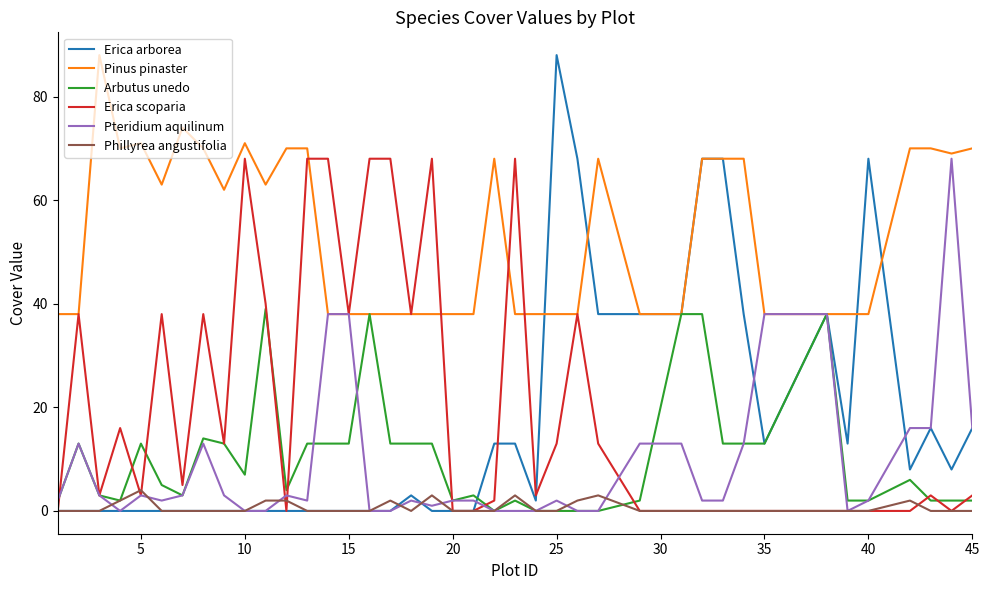

Reading left to right, what are all the values shown in this chart?

Erica arborea: 0	0	0	0	0	0	0	0	0	0	0	0	0	0	0	0	0	3	0	0	0	13	13	2	88	68	38	38	38	68	68	38	13	38	13	68	8	16	8	16
Pinus pinaster: 38	38	88	70	71	63	74	70	62	71	63	70	70	38	38	38	38	38	38	38	38	68	38	38	38	38	68	38	38	68	68	68	38	38	38	38	70	70	69	70
Arbutus unedo: 2	13	3	2	13	5	3	14	13	7	39	4	13	13	13	38	13	13	13	2	3	0	2	0	0	0	0	2	38	38	13	13	13	38	2	2	6	2	2	2
Erica scoparia: 0	38	3	16	3	38	5	38	13	68	40	0	68	68	38	68	68	38	68	0	0	2	68	3	13	38	13	0	0	0	0	0	0	0	0	0	0	3	0	3
Pteridium aquilinum: 2	13	3	0	3	2	3	13	3	0	0	3	2	38	38	0	0	2	1	2	2	0	0	0	2	0	0	13	13	2	2	13	38	38	0	2	16	16	68	16
Phillyrea angustifolia: 0	0	0	2	4	0	0	0	0	0	2	2	0	0	0	0	2	0	3	0	0	0	3	0	0	2	3	0	0	0	0	0	0	0	0	0	2	0	0	0